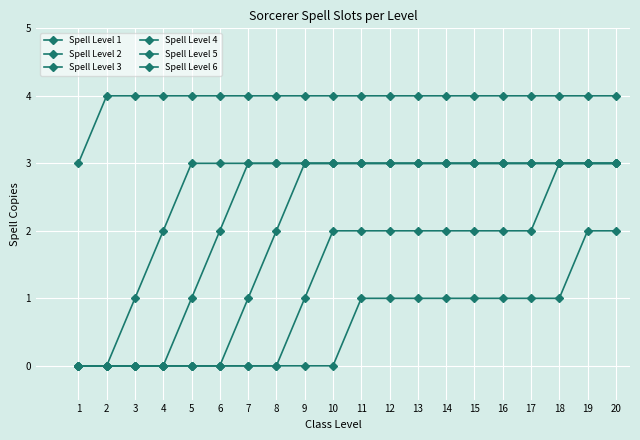

Reading left to right, list all the values displayed in this chart.

Spell Level 1: 1=3	2=4	3=4	4=4	5=4	6=4	7=4	8=4	9=4	10=4	11=4	12=4	13=4	14=4	15=4	16=4	17=4	18=4	19=4	20=4
Spell Level 2: 1=0	2=0	3=1	4=2	5=3	6=3	7=3	8=3	9=3	10=3	11=3	12=3	13=3	14=3	15=3	16=3	17=3	18=3	19=3	20=3
Spell Level 3: 1=0	2=0	3=0	4=0	5=1	6=2	7=3	8=3	9=3	10=3	11=3	12=3	13=3	14=3	15=3	16=3	17=3	18=3	19=3	20=3
Spell Level 4: 1=0	2=0	3=0	4=0	5=0	6=0	7=1	8=2	9=3	10=3	11=3	12=3	13=3	14=3	15=3	16=3	17=3	18=3	19=3	20=3
Spell Level 5: 1=0	2=0	3=0	4=0	5=0	6=0	7=0	8=0	9=1	10=2	11=2	12=2	13=2	14=2	15=2	16=2	17=2	18=3	19=3	20=3
Spell Level 6: 1=0	2=0	3=0	4=0	5=0	6=0	7=0	8=0	9=0	10=0	11=1	12=1	13=1	14=1	15=1	16=1	17=1	18=1	19=2	20=2